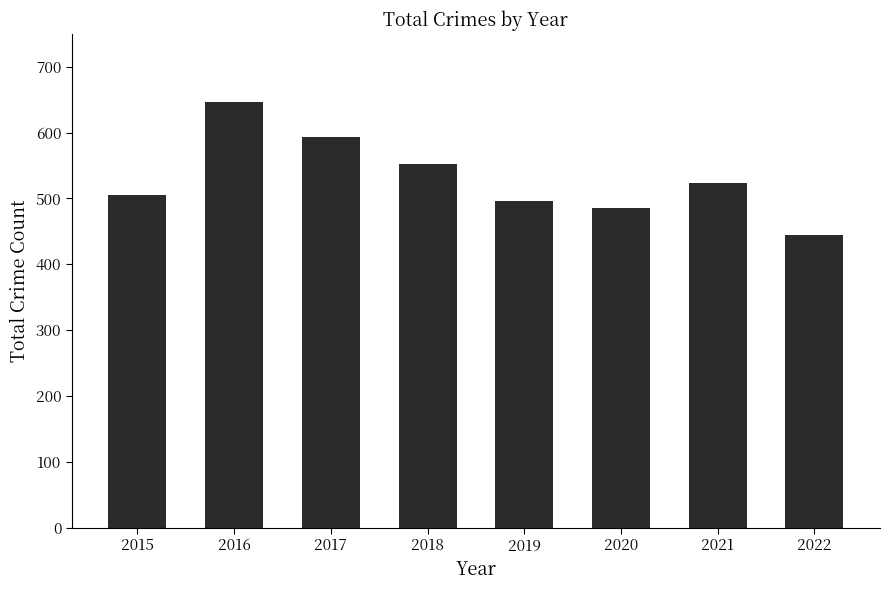

Which has a higher value, 2019 or 2016?

2016